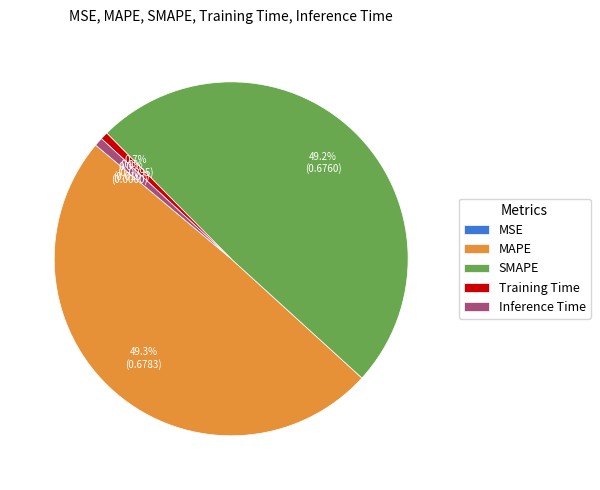

What portion of the pie excludes Inference Time?

99.2%